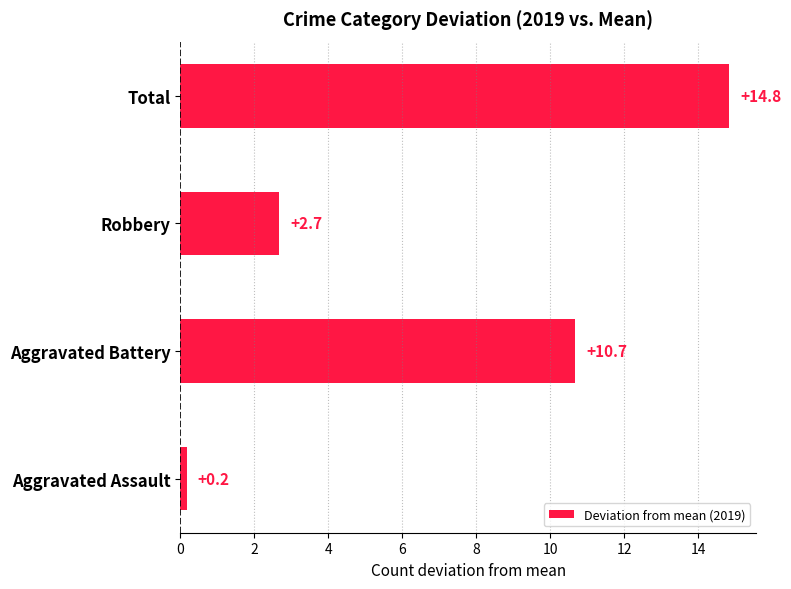

Rank the categories by value from lowest to highest.

Aggravated Assault, Robbery, Aggravated Battery, Total